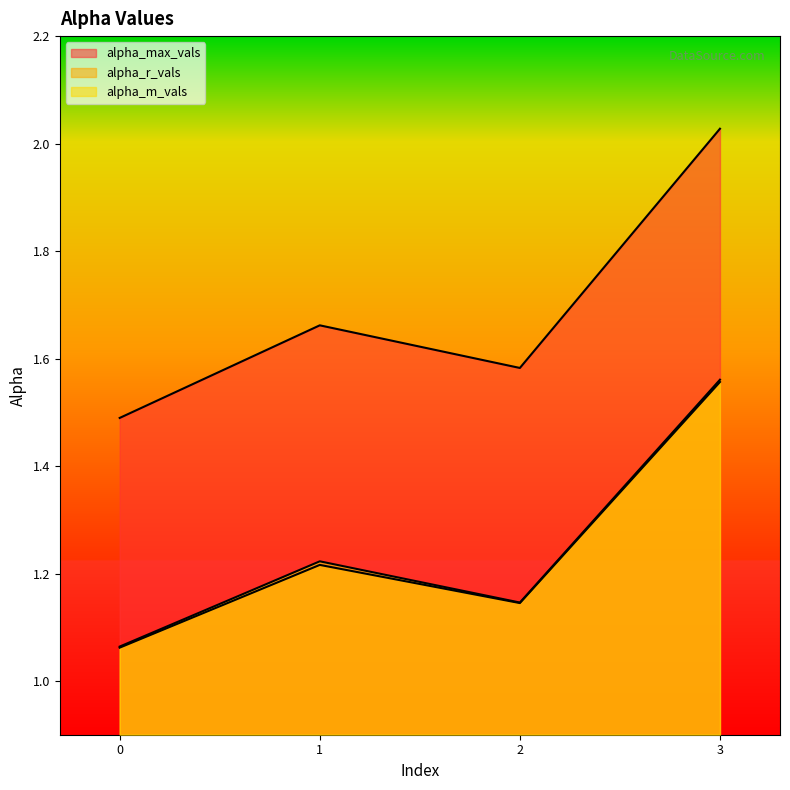

What is the sum of the alpha_m_vals values at 0 and 2?

2.2